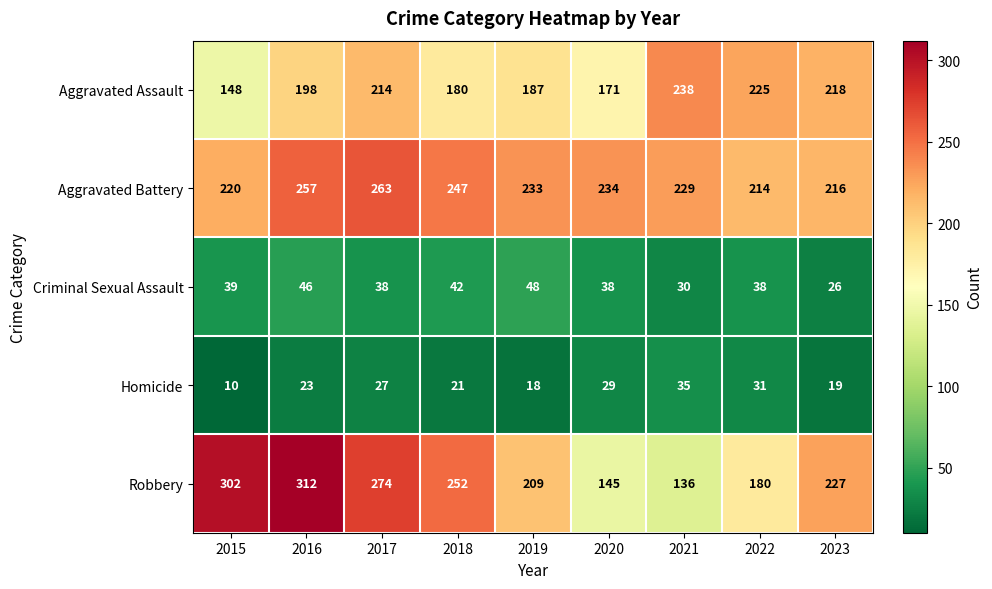

The value of Aggravated Battery at 2015 is 220. True or false?

True